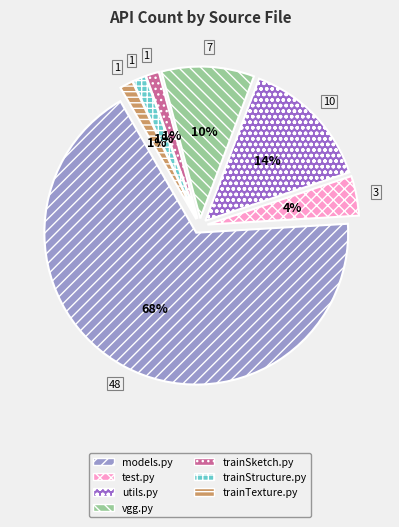

What percentage is the src/trainTextureTransfer.py slice, to the nearest percent?

1%